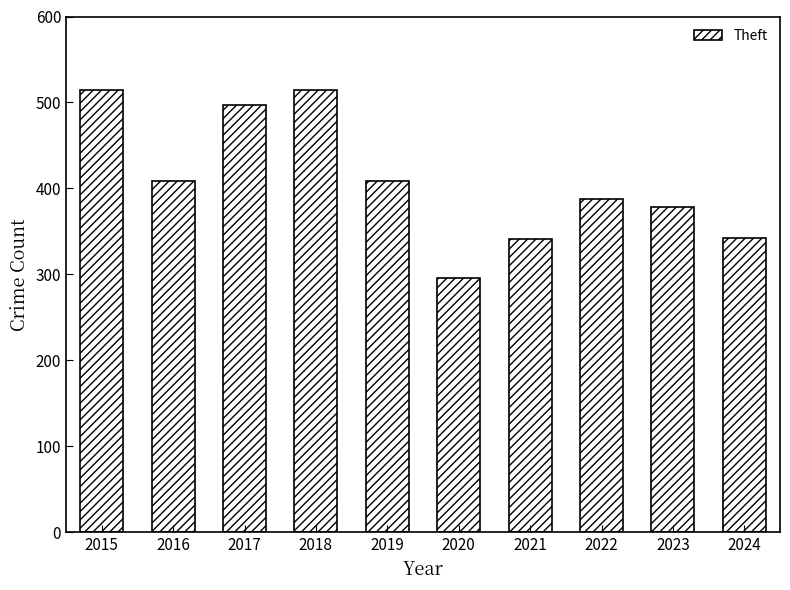

Which label corresponds to the smallest value in the chart?

2020